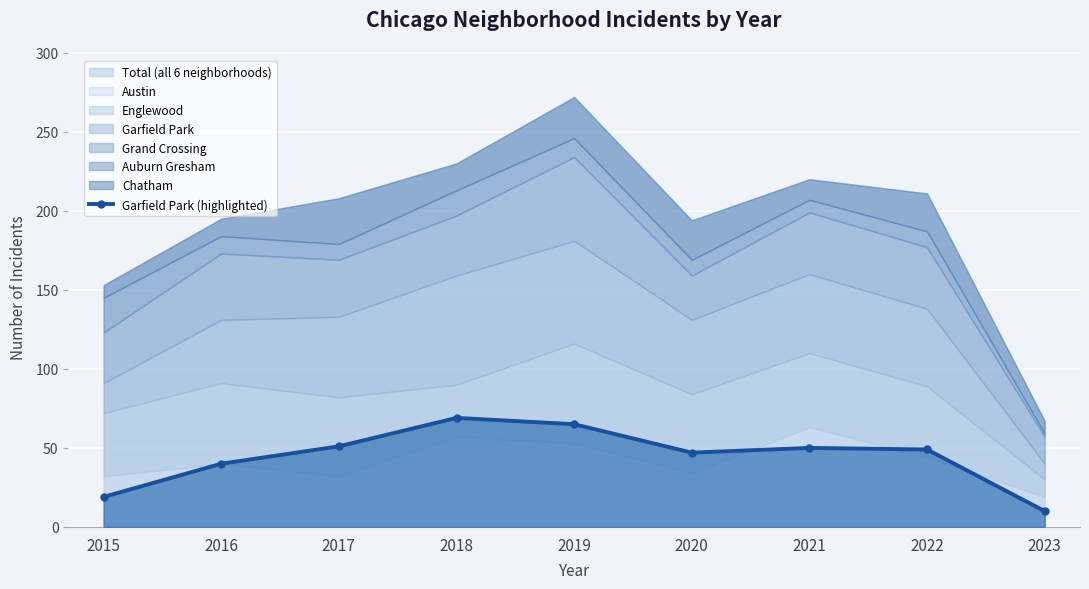

At which label does the data first exceed 49?

2017